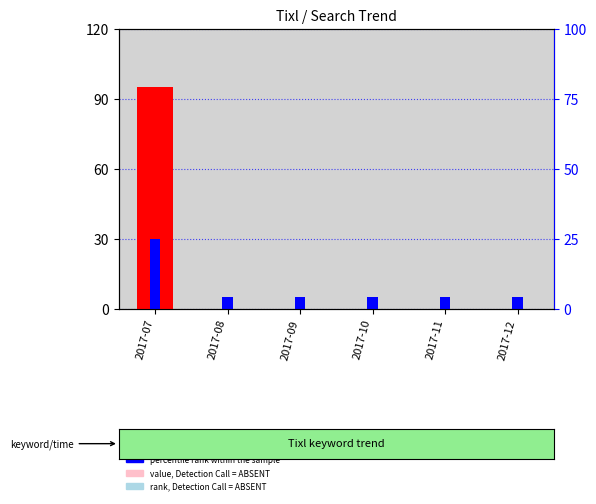

What are all the series names shown in the legend?

count, percentile rank within the sample, value, Detection Call = ABSENT, rank, Detection Call = ABSENT